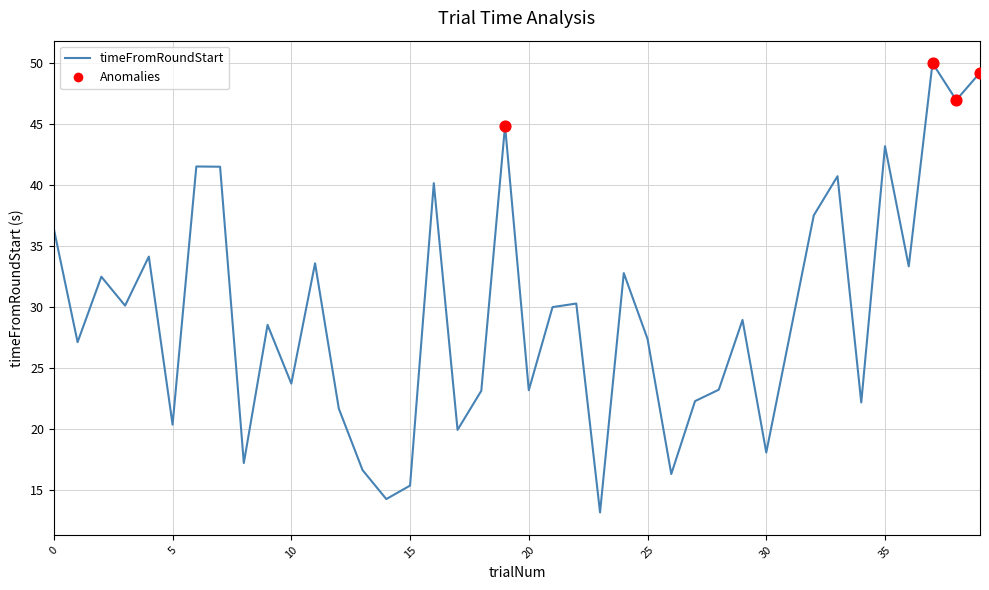

What is the difference between the maximum and minimum values?

36.8